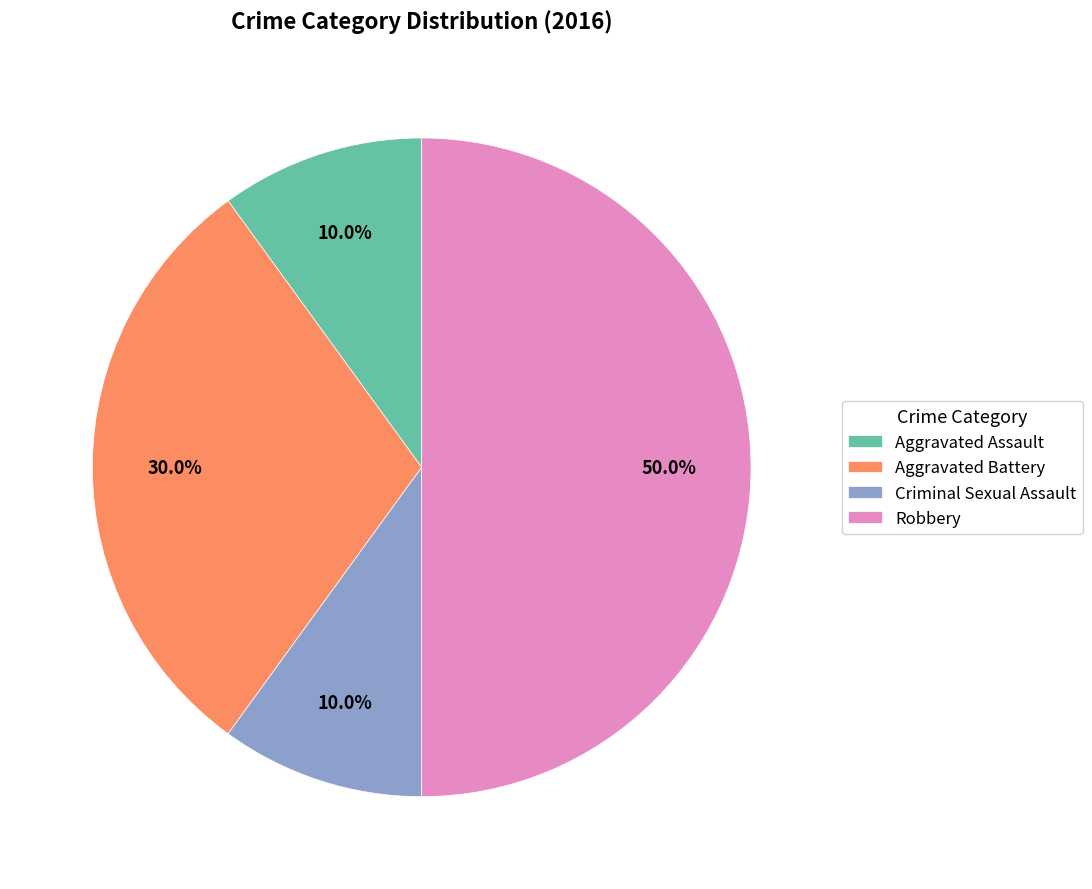

What is the largest slice in the pie chart?

Robbery